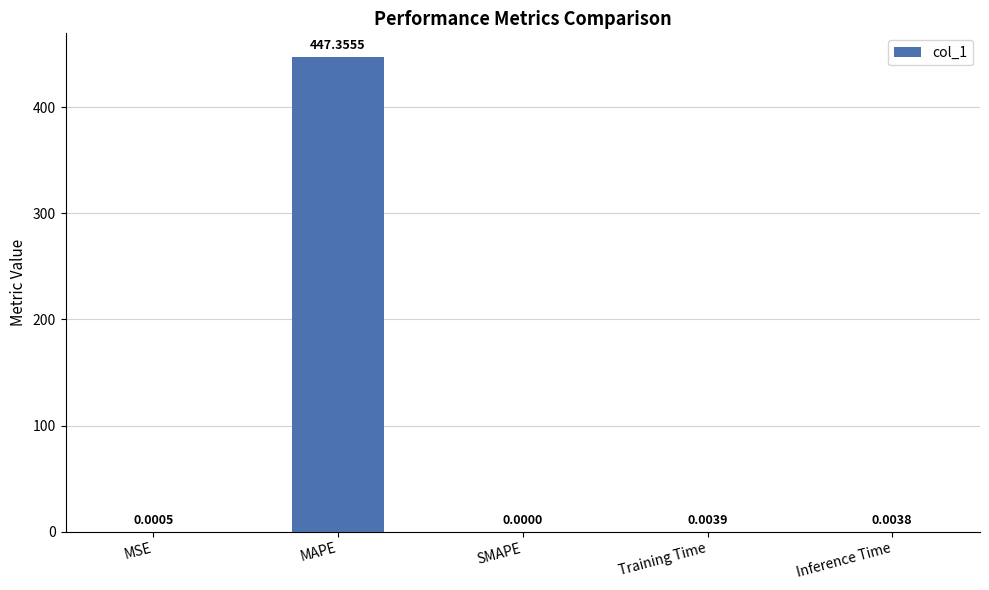

Which has a higher value, MAPE or Inference Time?

MAPE